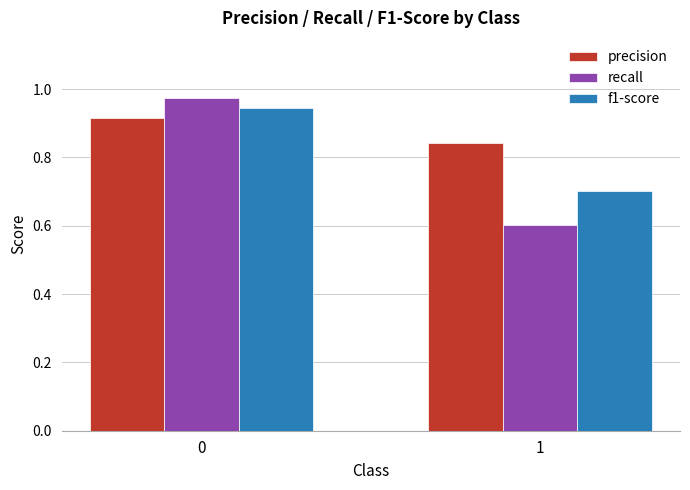

Rank the series by their maximum value, from highest to lowest.

recall, f1-score, precision